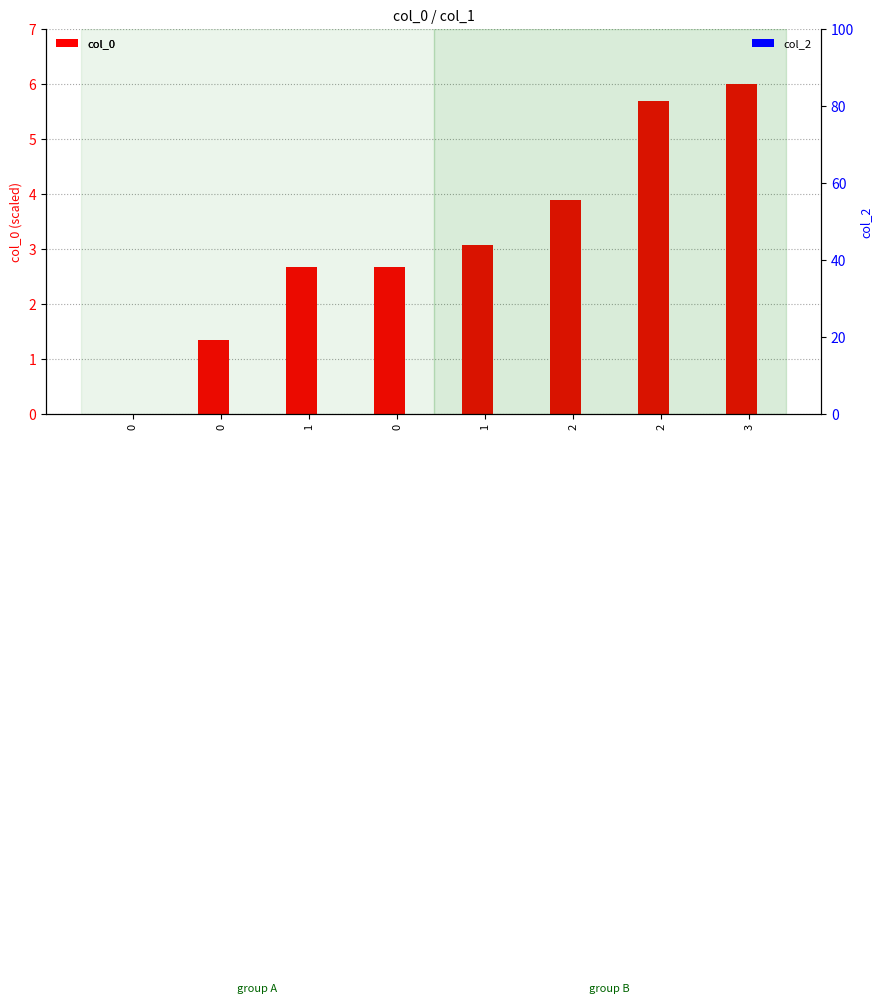

How many data points in col_0 are less than 3?

4